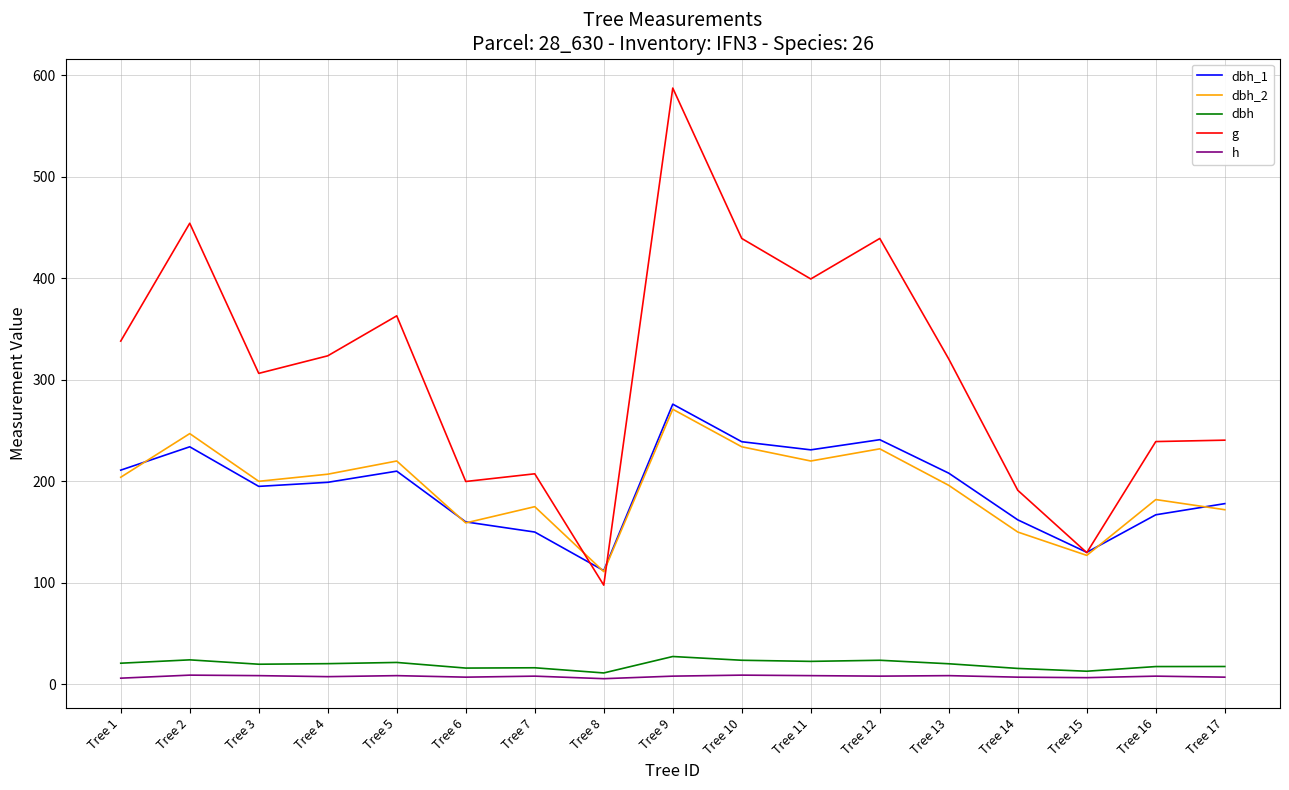

What is the difference between the highest and lowest values at Tree 13?

312.0